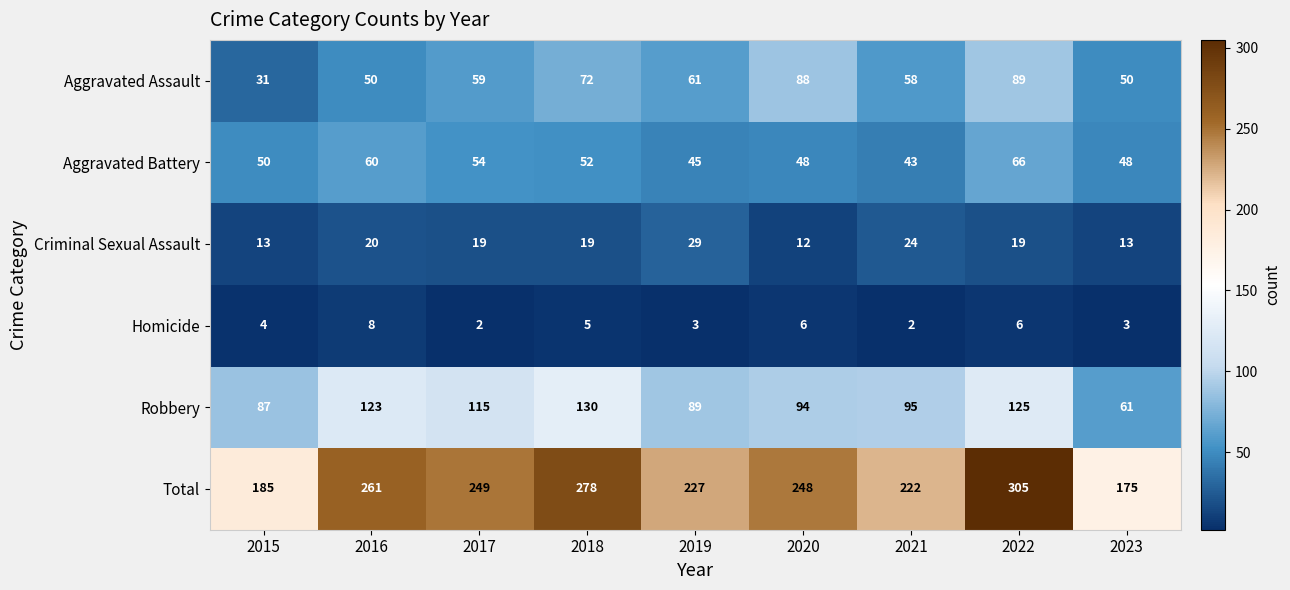

What value does the Aggravated Battery series have at 2022?

66